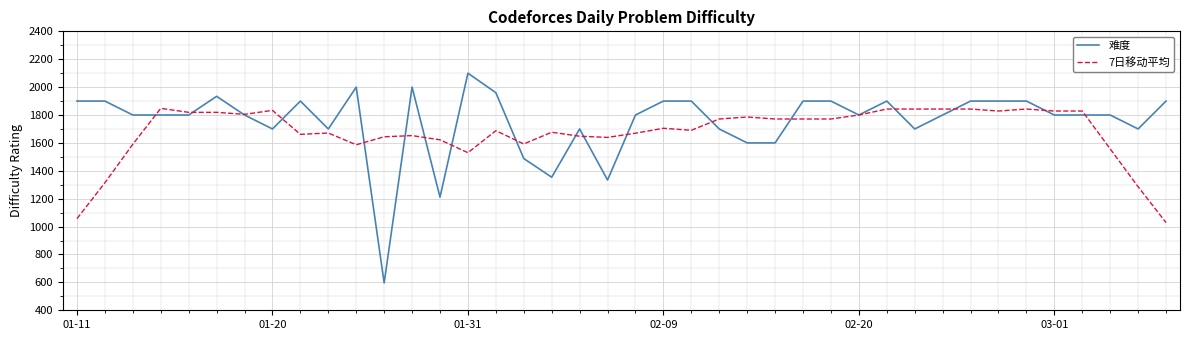

How many values in the 难度 series are below 1800?

13